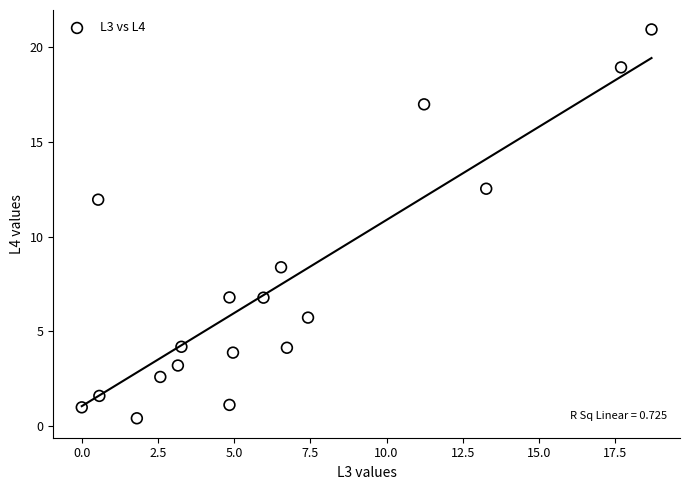

What is the range of X values (max minus min)?

18.7